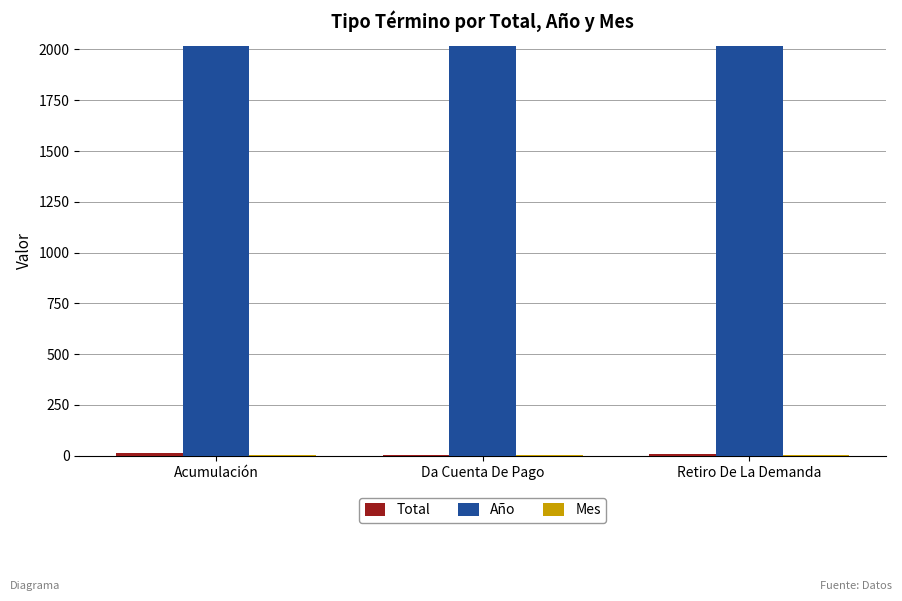

The value of Año at Retiro De La Demanda is 2018. True or false?

True